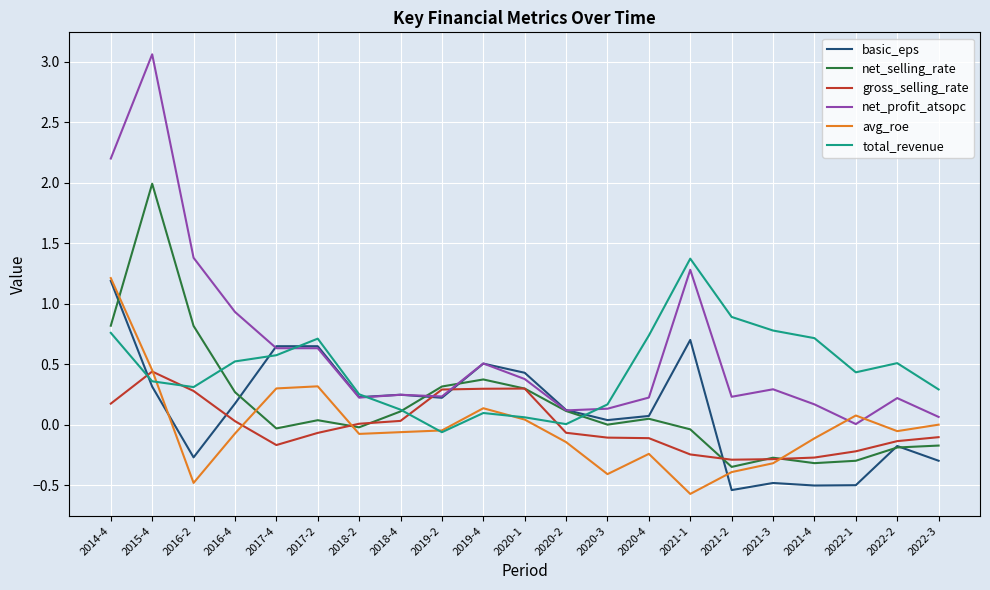

True or false: basic_eps and total_revenue cross at least once.

True